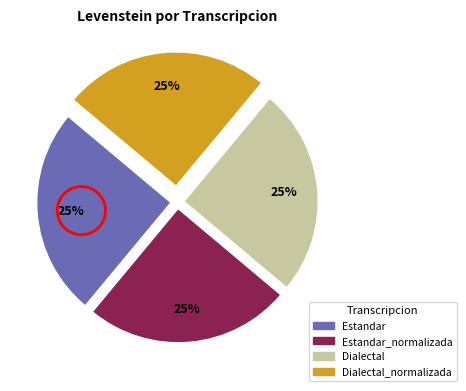

To the nearest percent, what portion does Dialectal represent?

25%